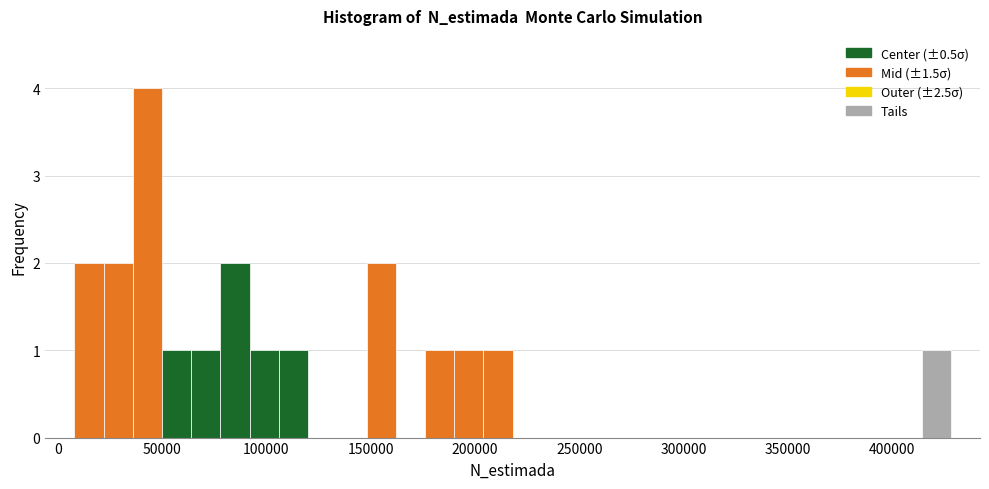

Read against the x-axis, roughly where is the centre of the tallest bar?

45000